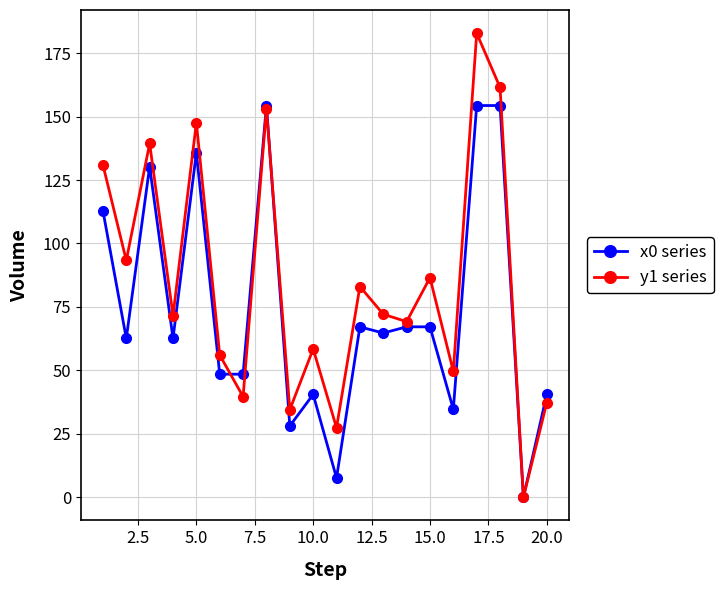

Which series has the largest range (max minus min)?

y1 series